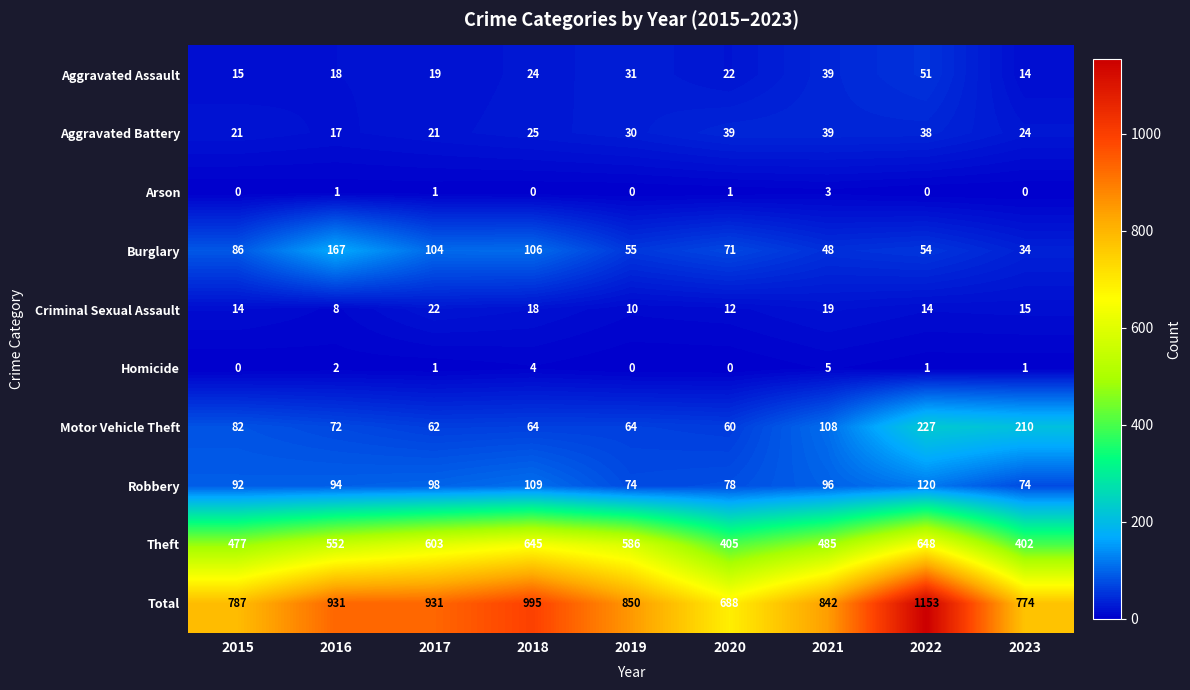

At which label does Criminal Sexual Assault reach its peak?

2017